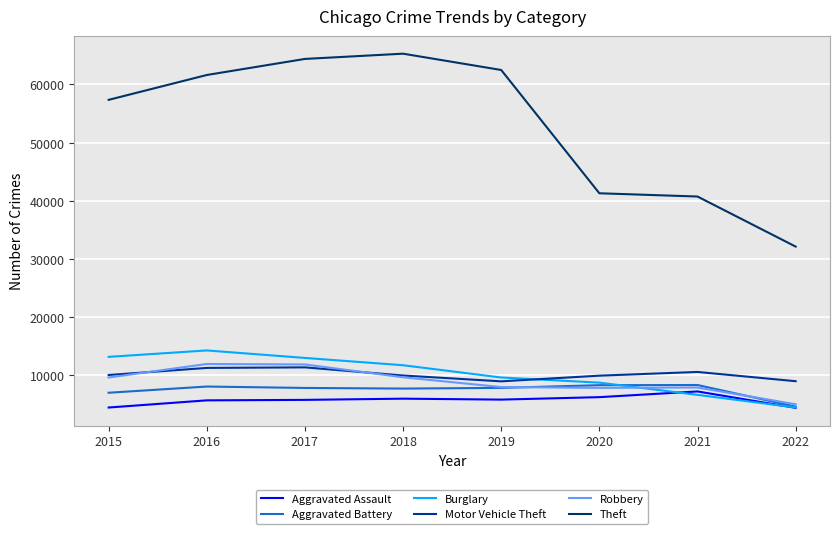

How many categories are shown in the chart?

8